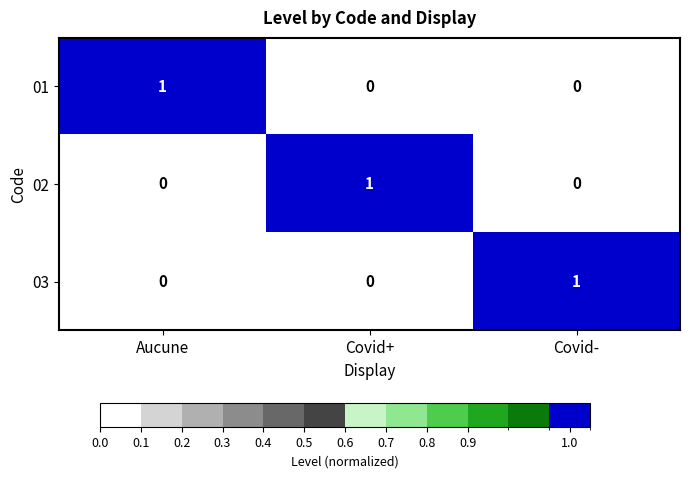

At how many categories does at least one series exceed 0?

3